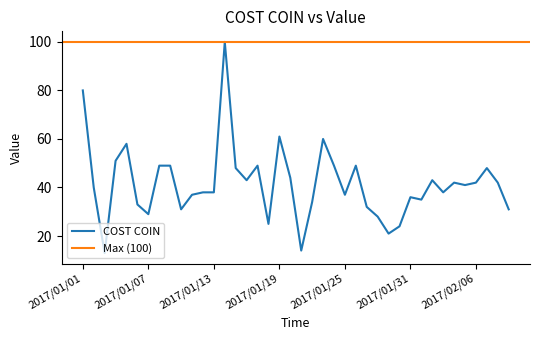

How many data points are above 41?

19